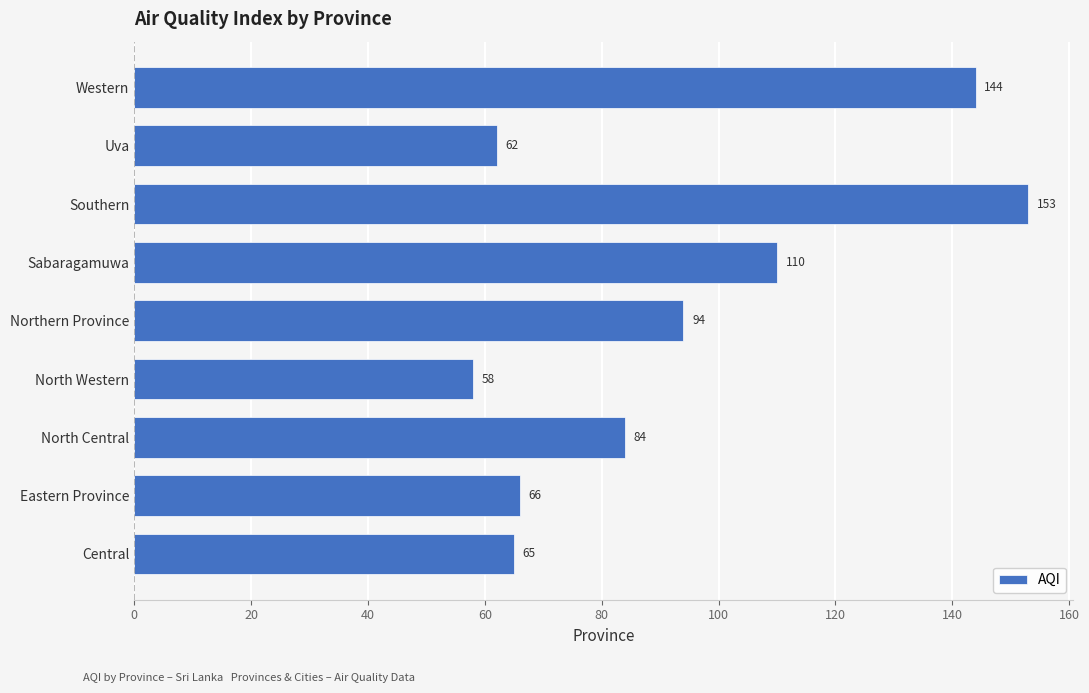

What is the maximum value shown in the chart?

153